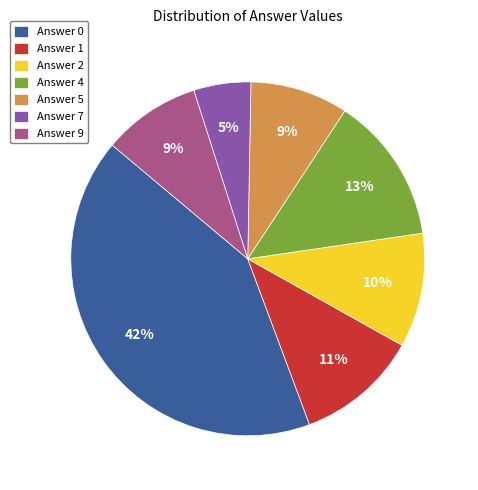

To the nearest percent, what is the difference between the largest and smallest slice percentages?

37%